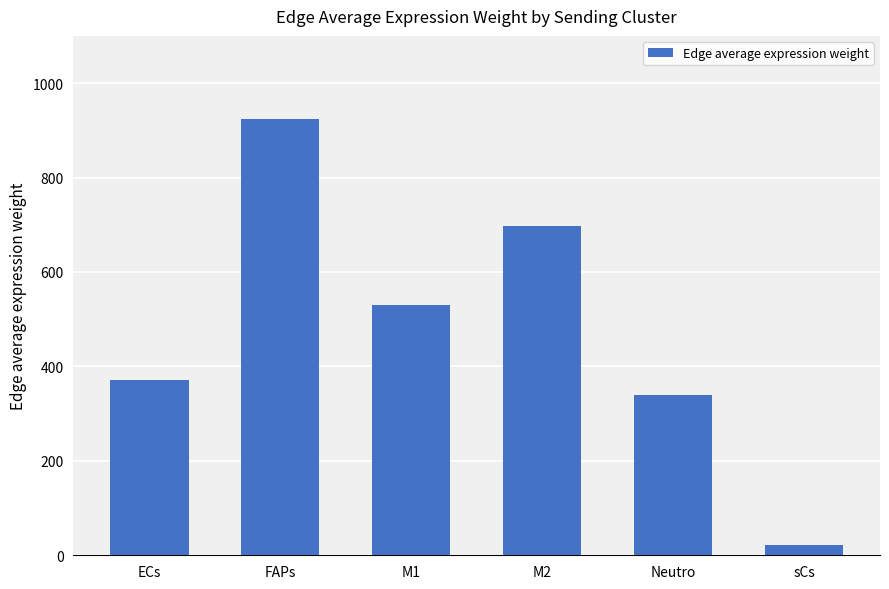

Reading right to left, list all the values displayed in this chart.

20.7	338.7	698.0	530.8	924.5	371.3